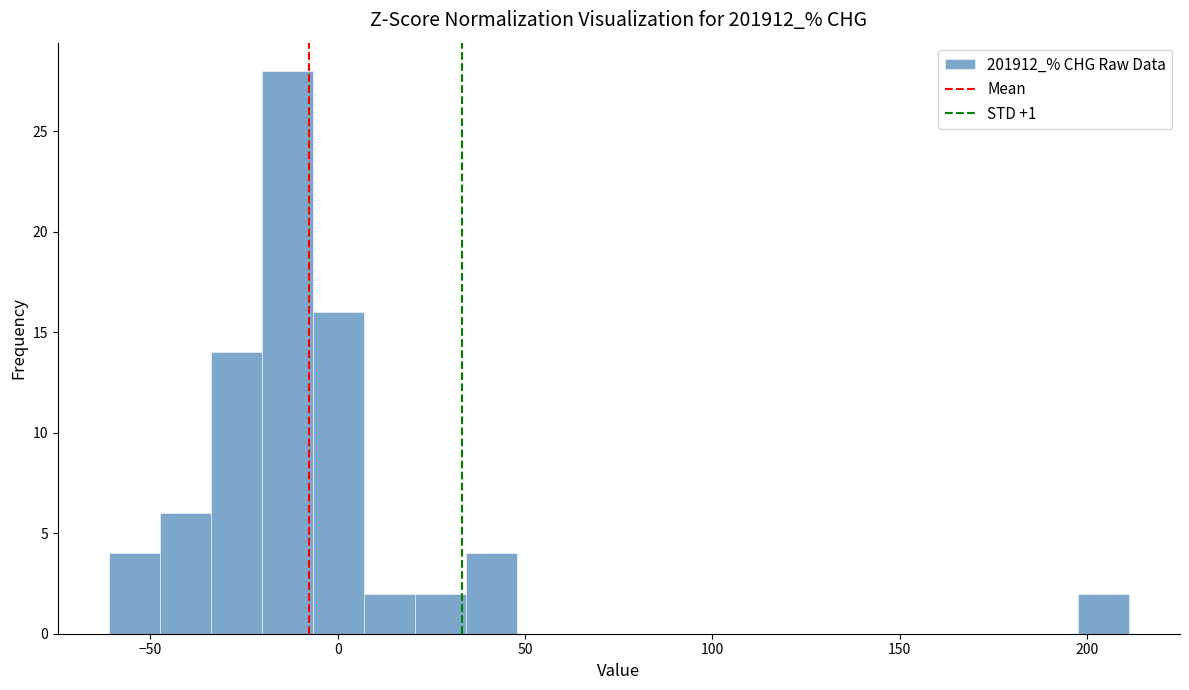

Read against the x-axis, roughly where is the centre of the tallest bar?

-15